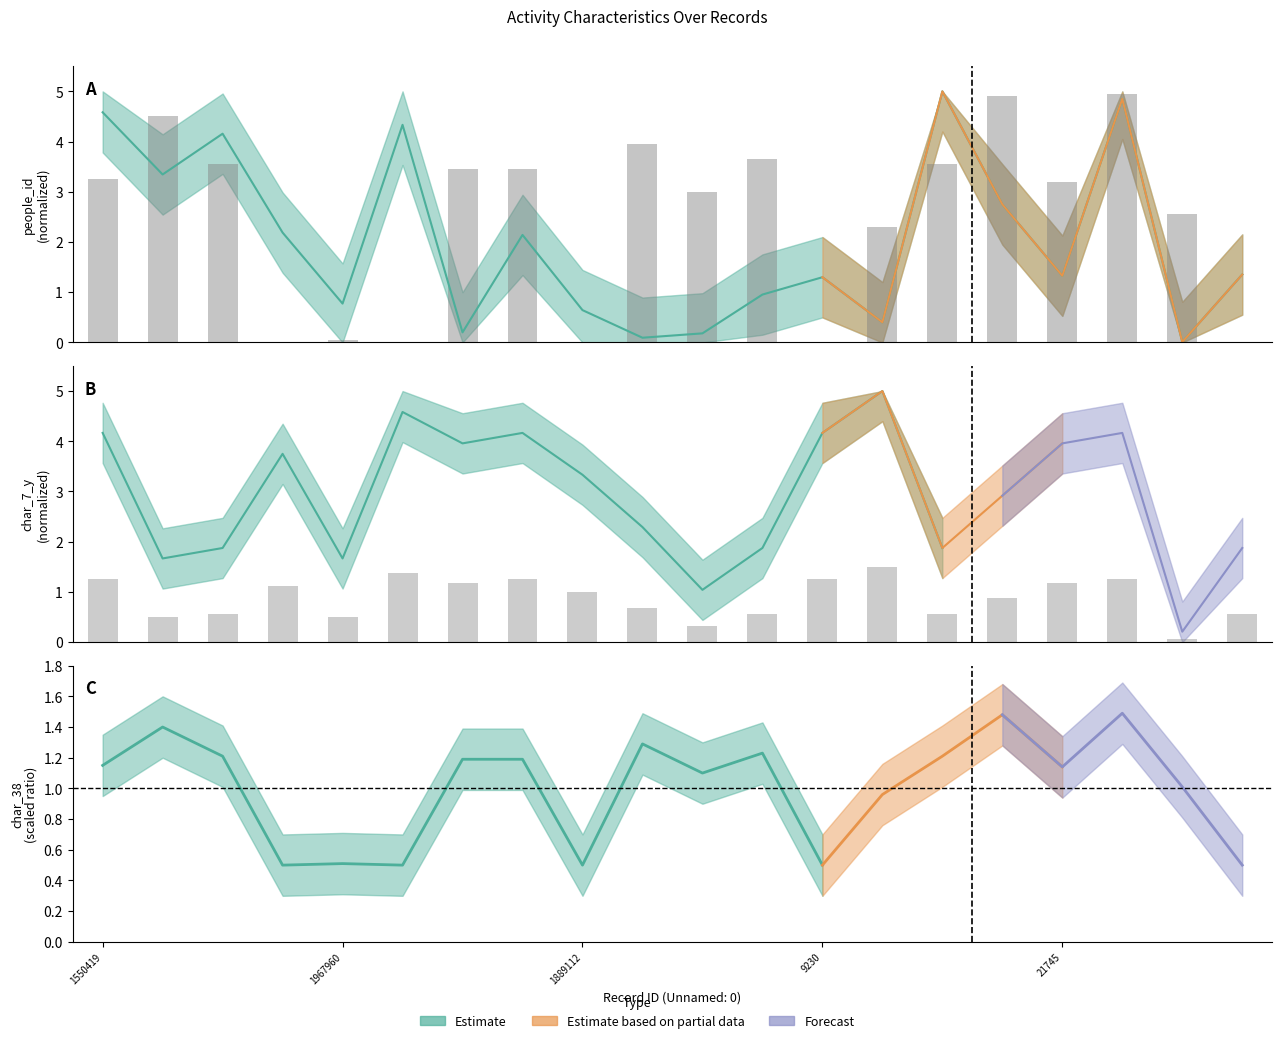

Are the bars horizontal?

No